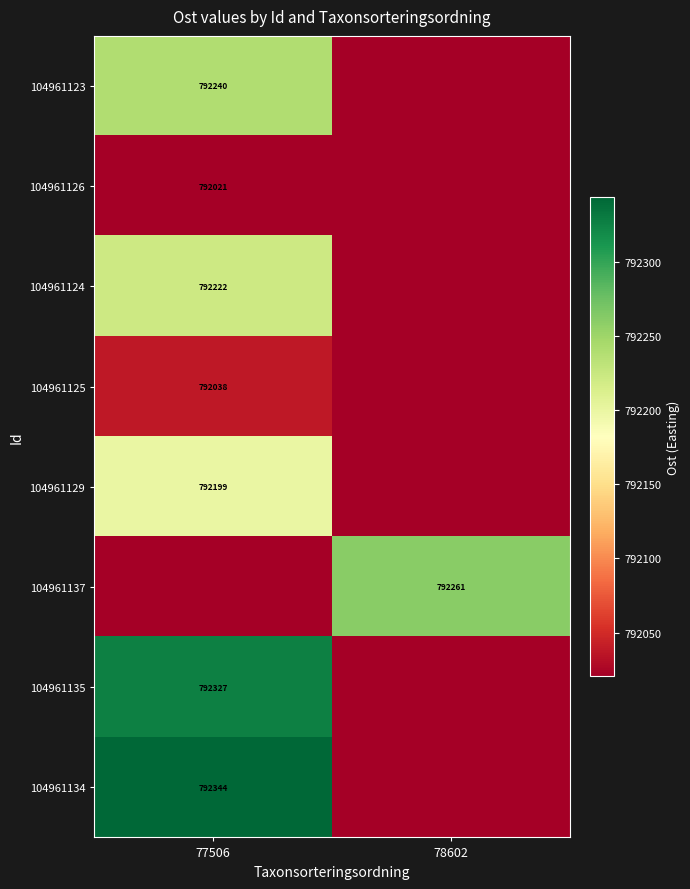

Is the value of 104961124 at 77506 greater than the value of 104961129 at 77506?

Yes